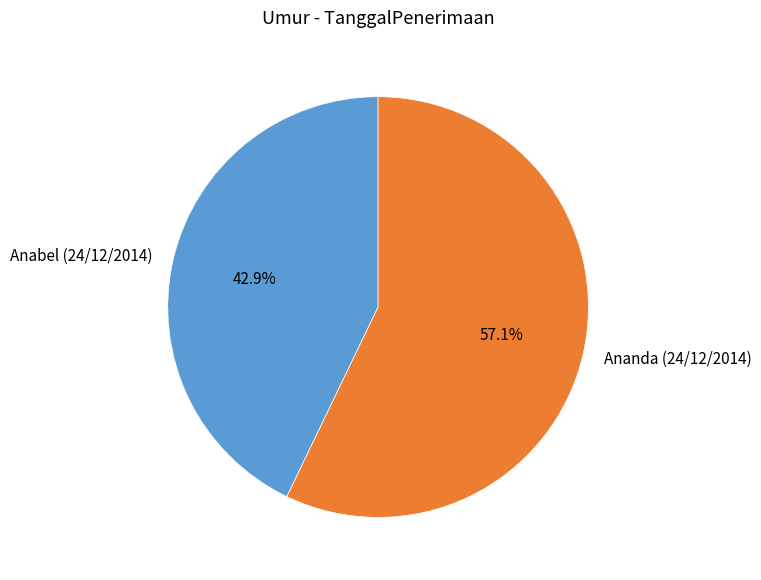

What percentage is the Anabel (24/12/2014) slice, to the nearest percent?

43%